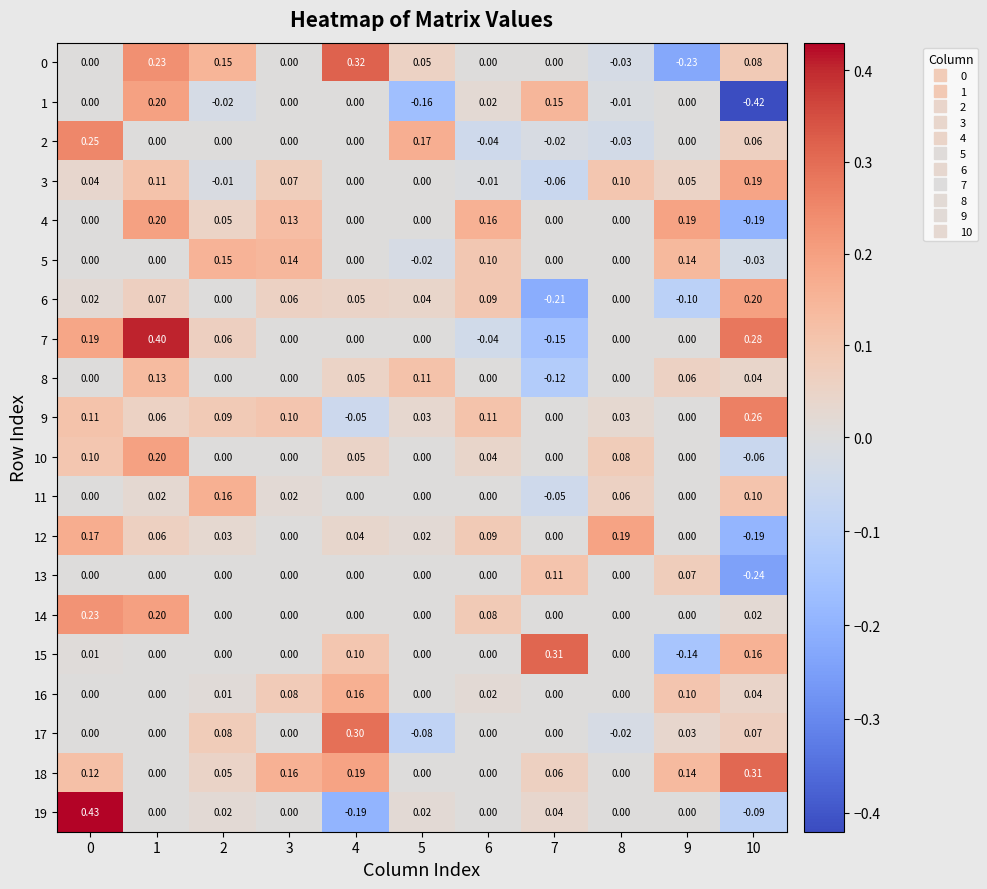

Is the value of 0 at 0 greater than the value of 19 at 4?

Yes